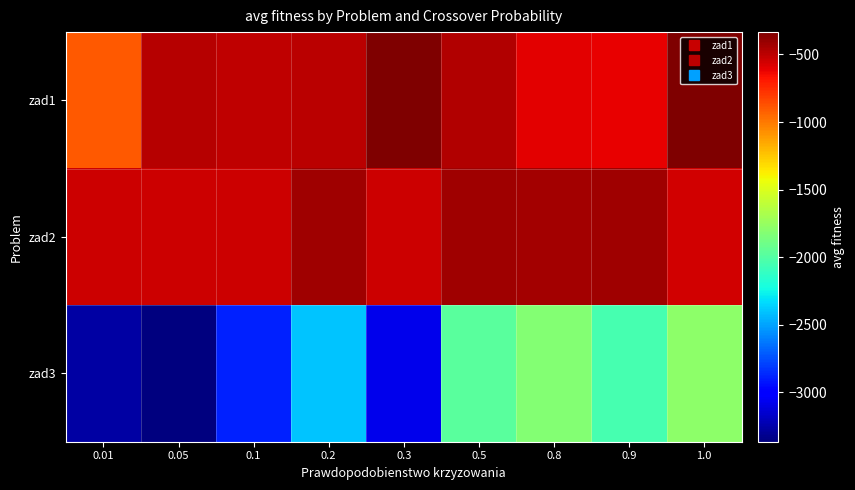

Rank the series at 0.8 from lowest to highest value.

zad3, zad1, zad2